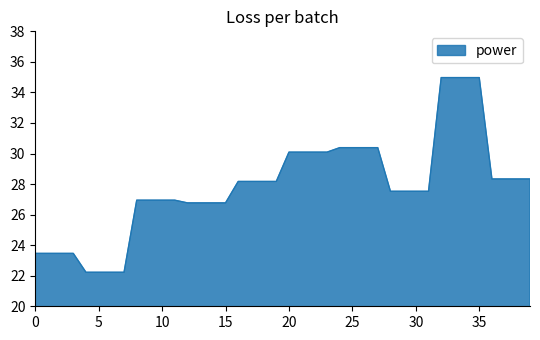

What is the difference between the maximum and minimum values?

12.7